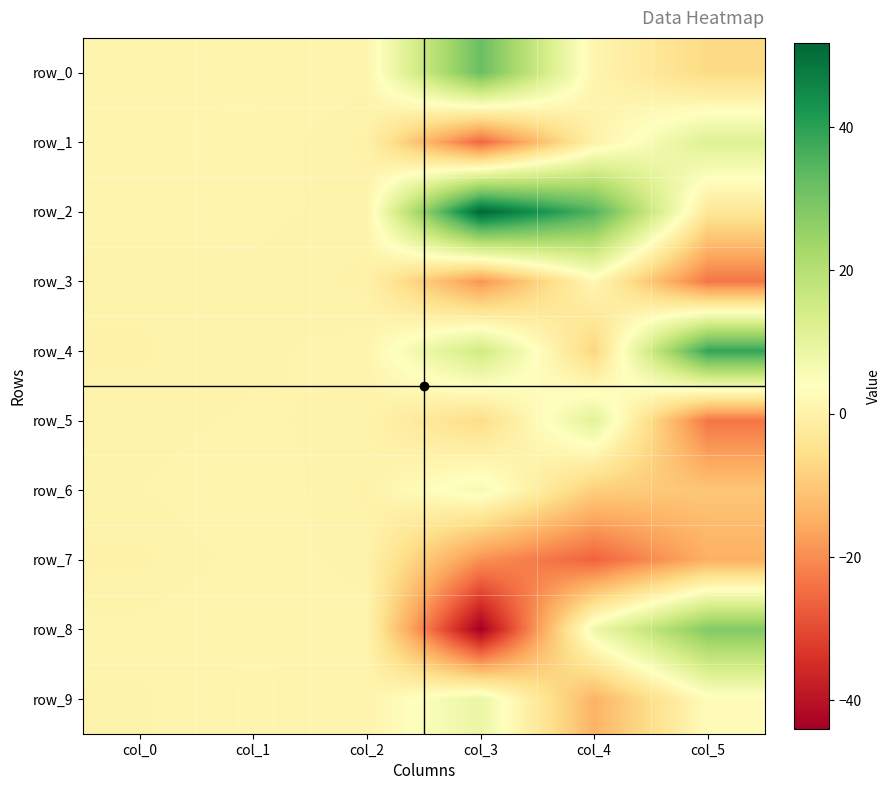

Which category has the highest value in the row_9 series?

col_3